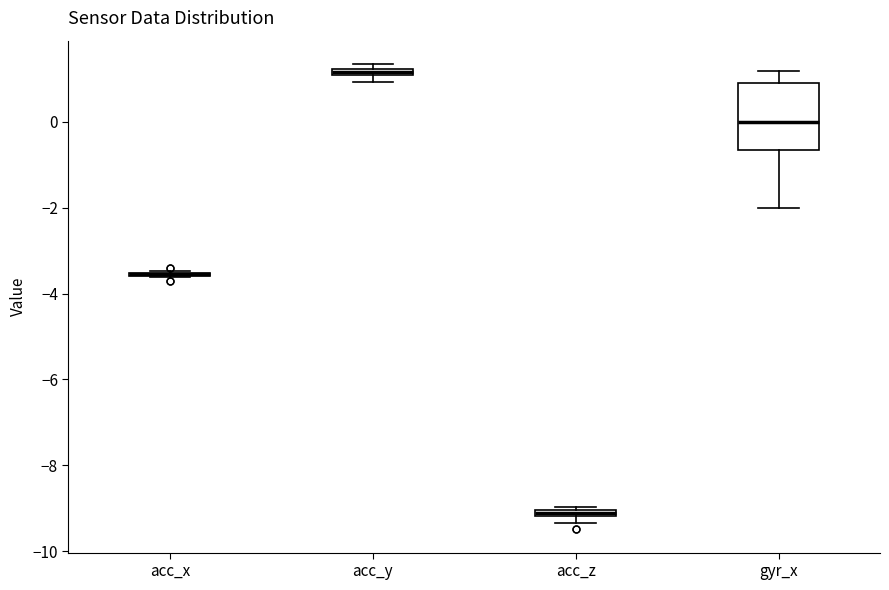

Where is the lower edge of the box for acc_z on the y-axis? The values are not printed on the chart, so give them approximately, as read against the axis.

-9.2